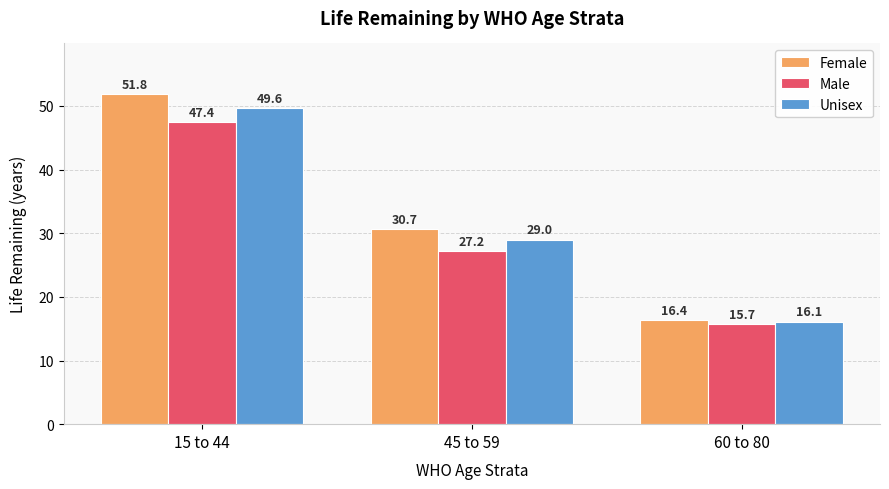

Does the chart contain any negative values?

No